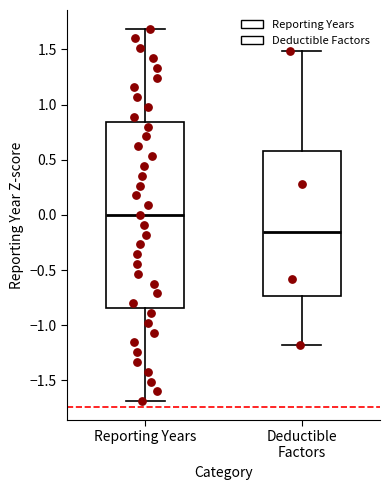

Where is the lower edge of the box for Deductible Factors on the y-axis? The values are not printed on the chart, so give them approximately, as read against the axis.

-0.75